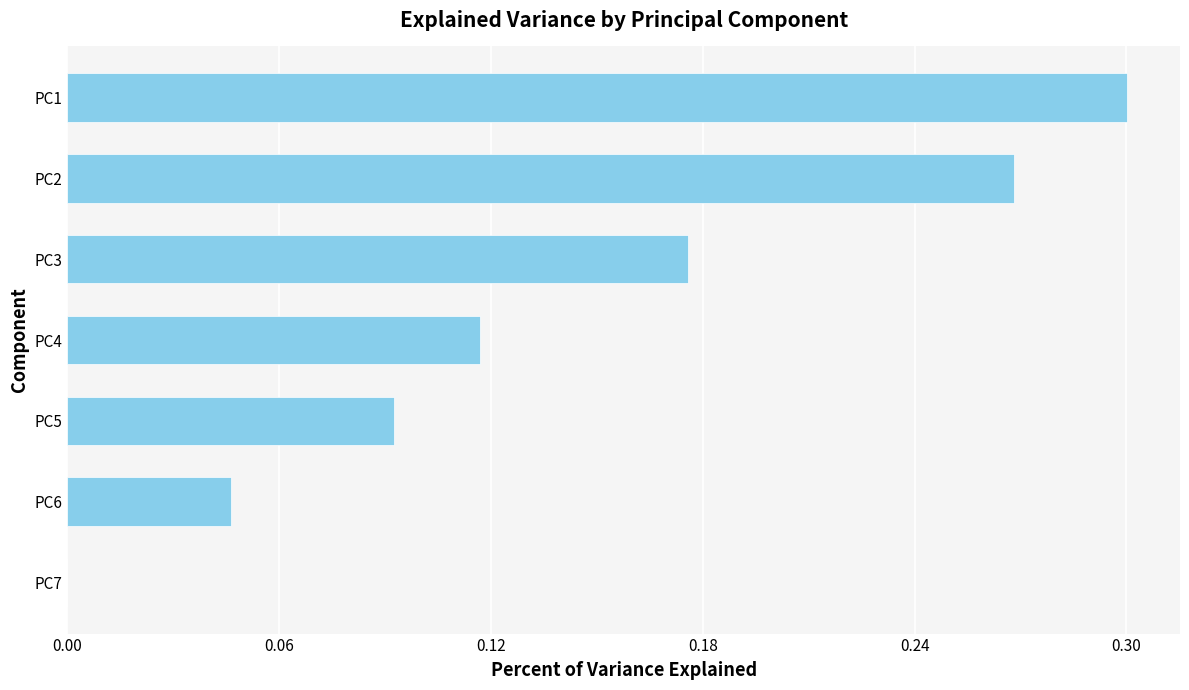

Does the chart contain stacked bars?

No